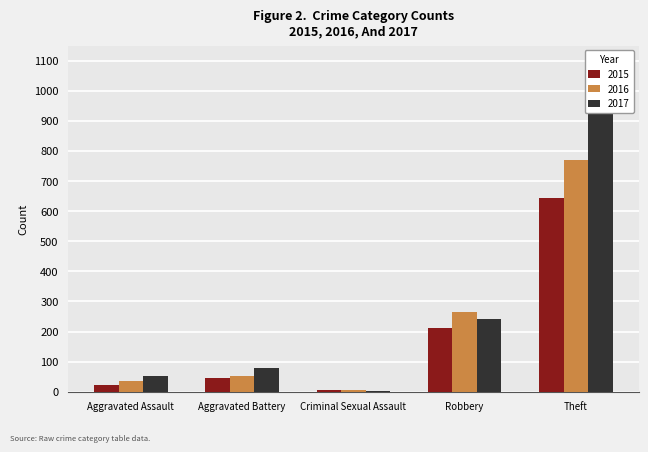

Which category has the highest value in the 2015 series?

Theft